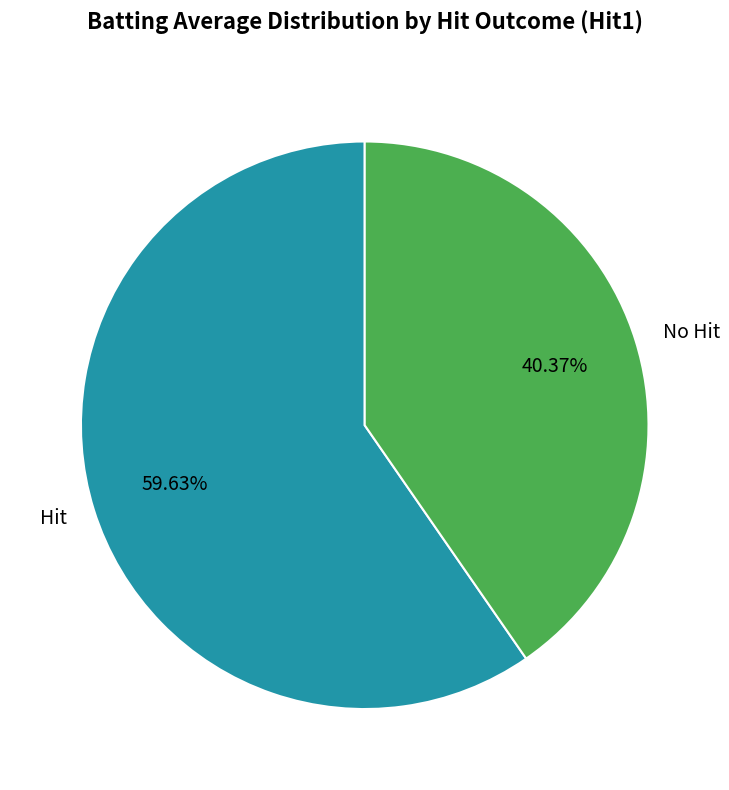

Rank the categories by value from highest to lowest.

Hit, No Hit